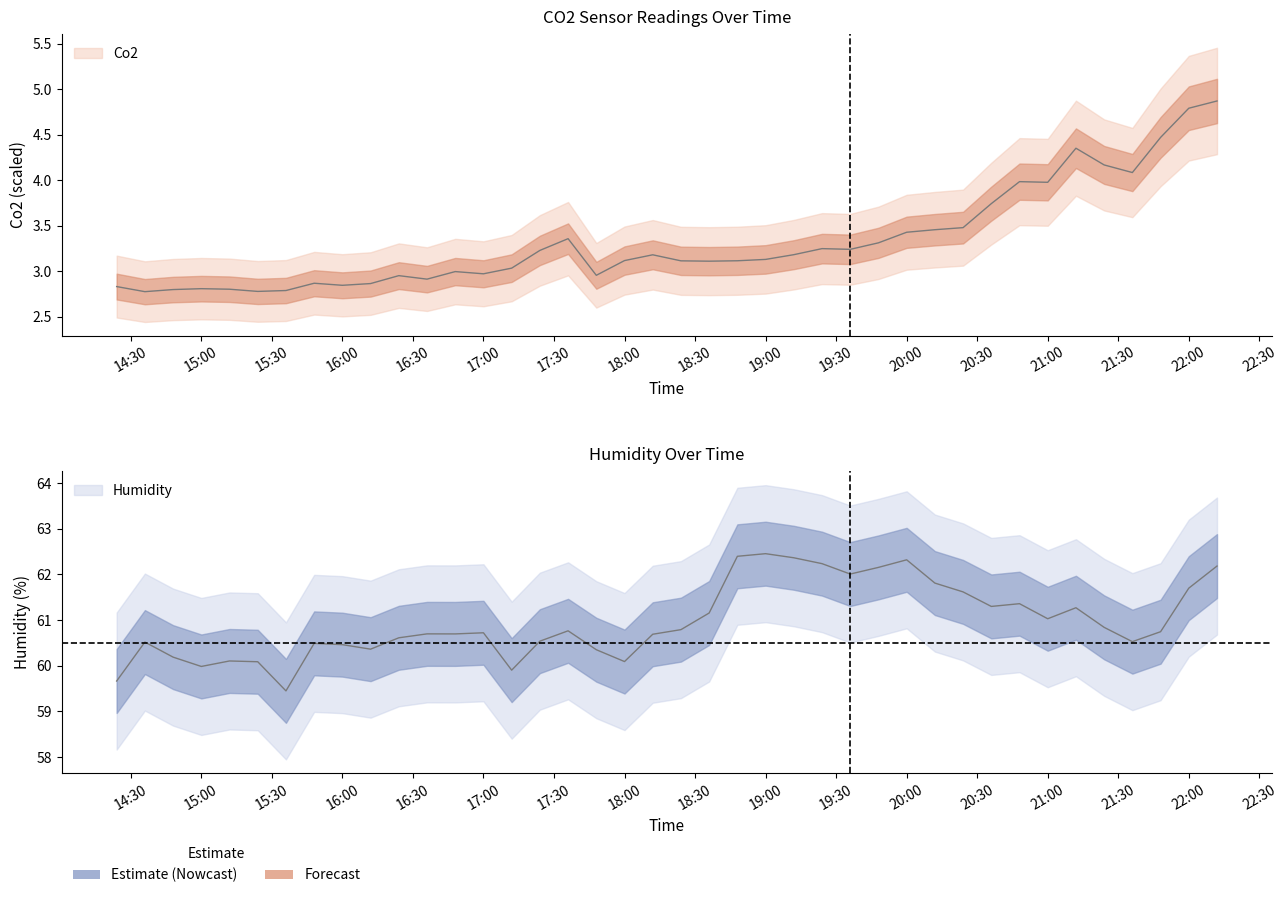

What is the label of the 39th point from the left?

22:00